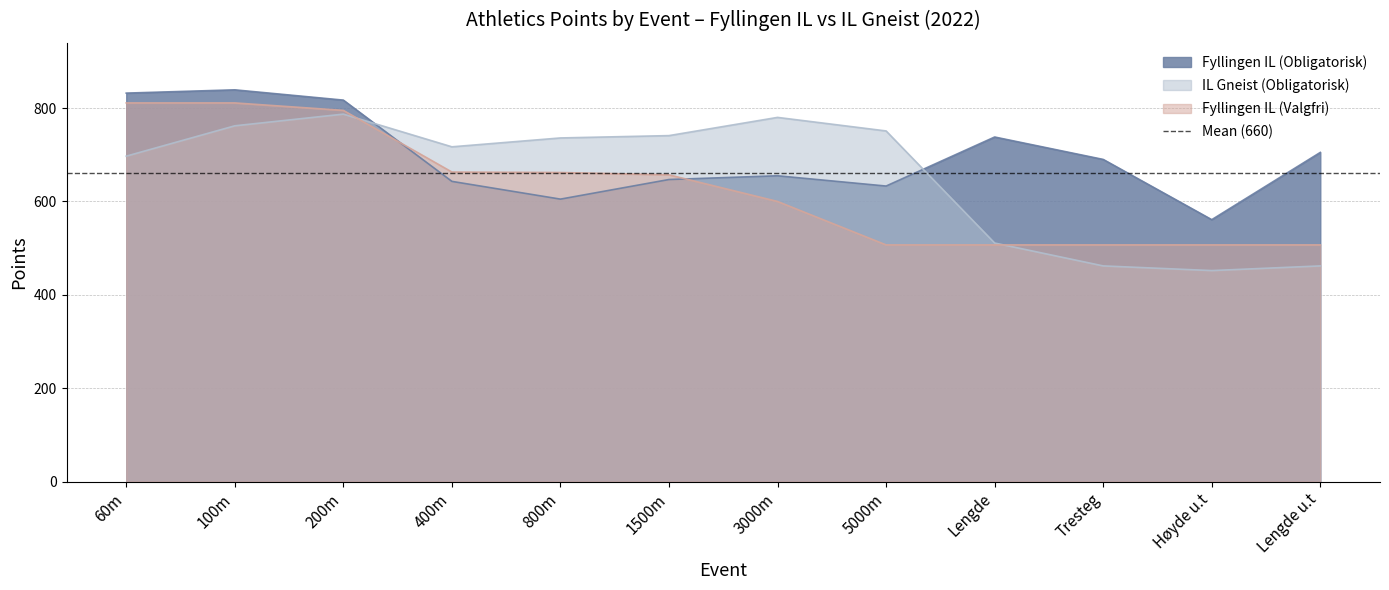

Rank the series by their average value, from highest to lowest.

Fyllingen IL (Obligatorisk), IL Gneist (Obligatorisk), Fyllingen IL (Valgfri)